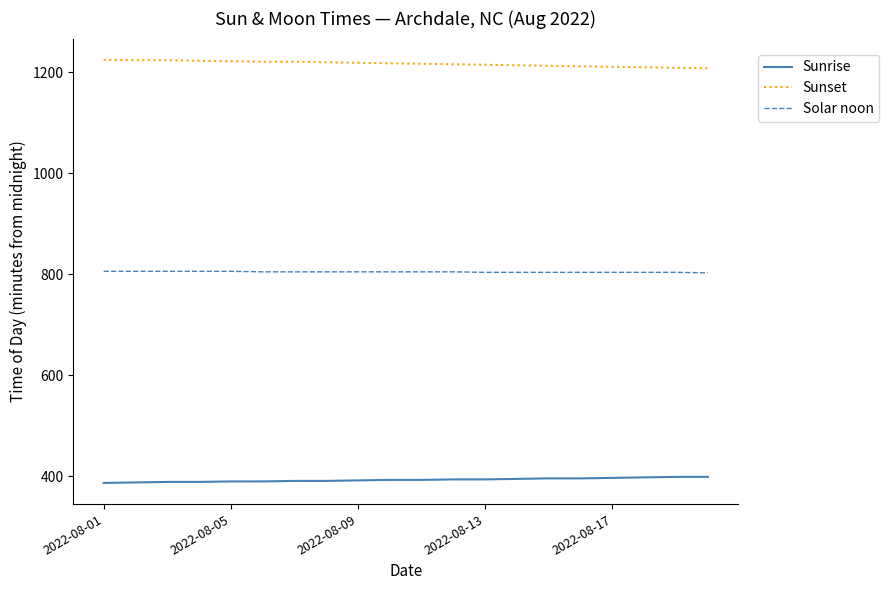

What is the highest value of the Sunrise series?

399